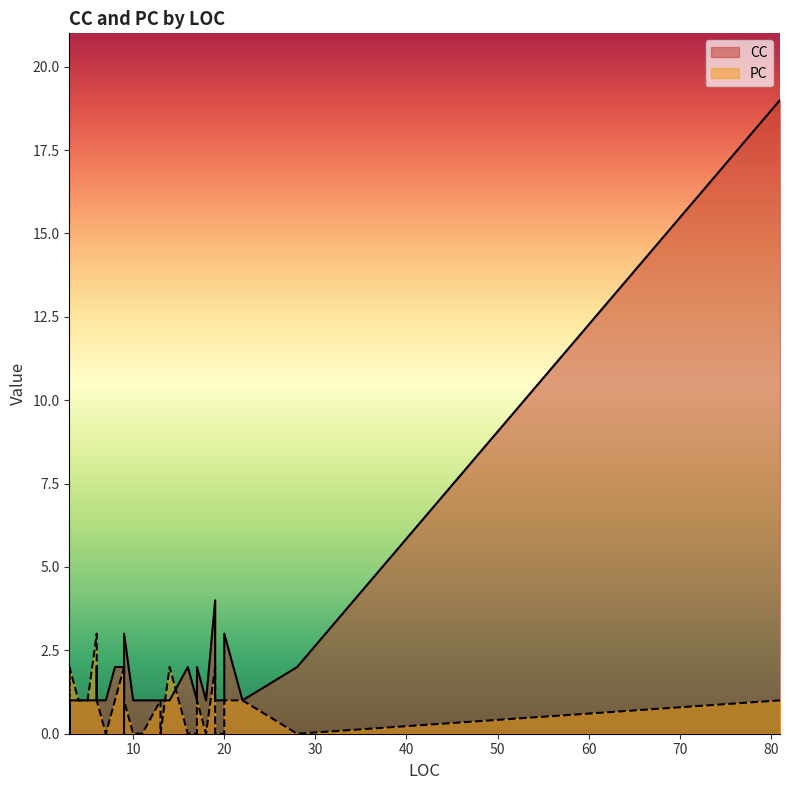

Which has a higher value, 3 or 28?

28